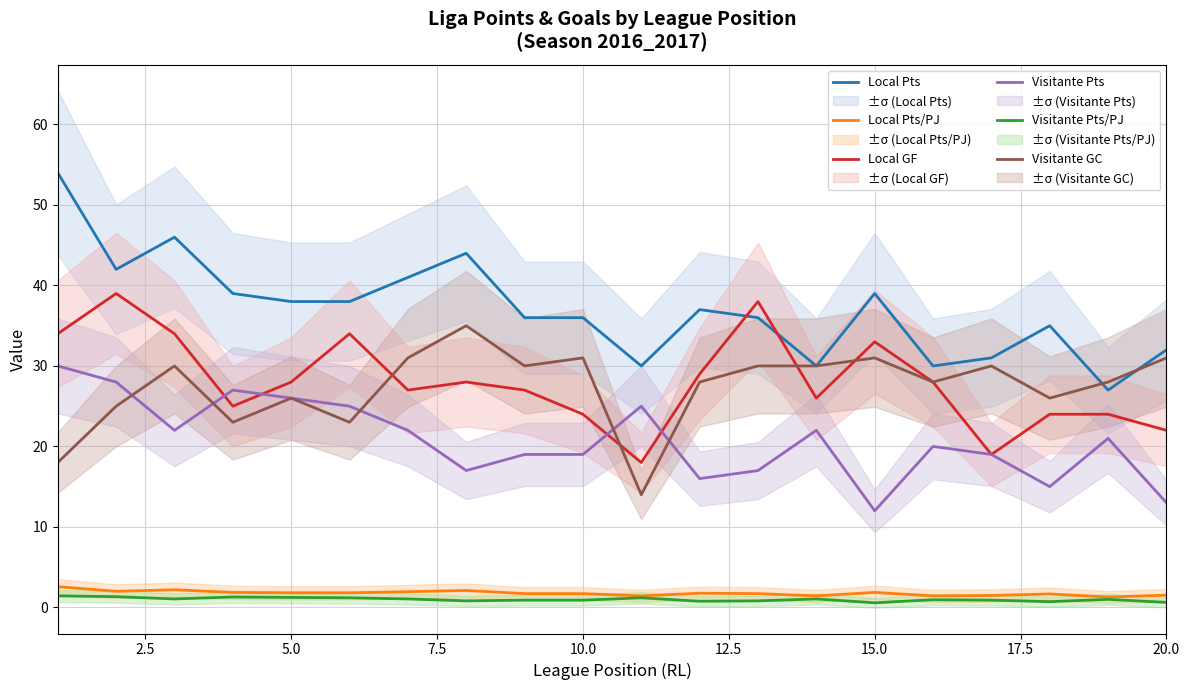

True or false: Local Pts/PJ and Local GF cross at least once.

False